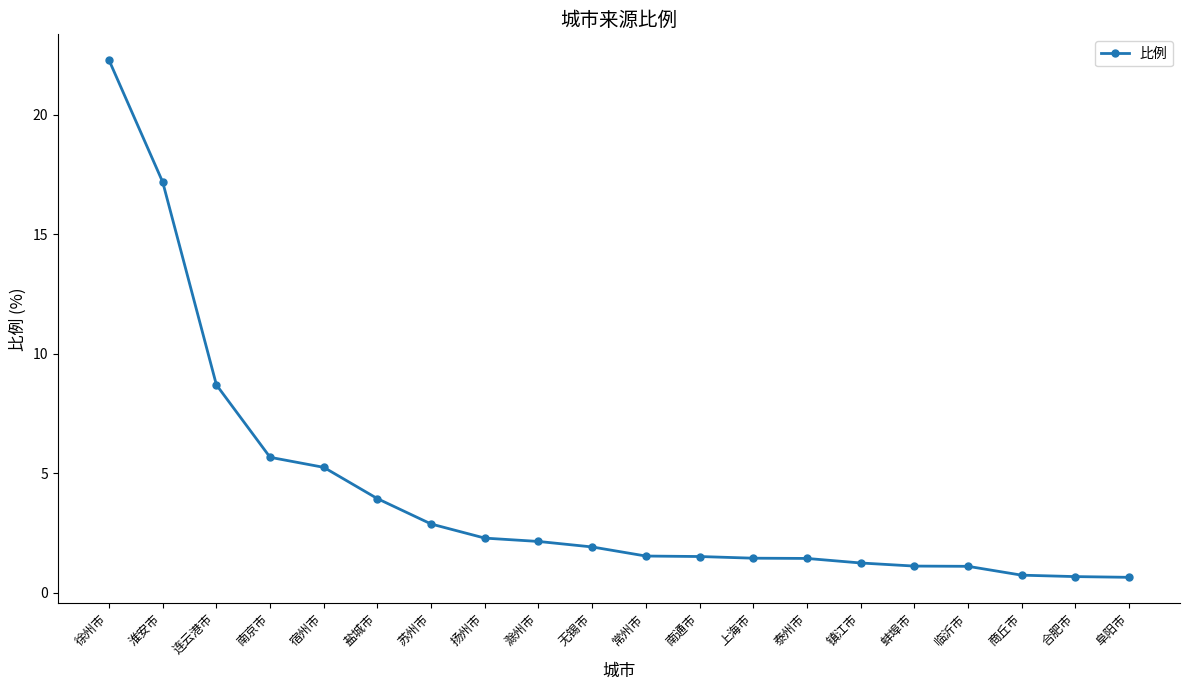

What is the change in value from 宿州市 to 阜阳市?

-4.6